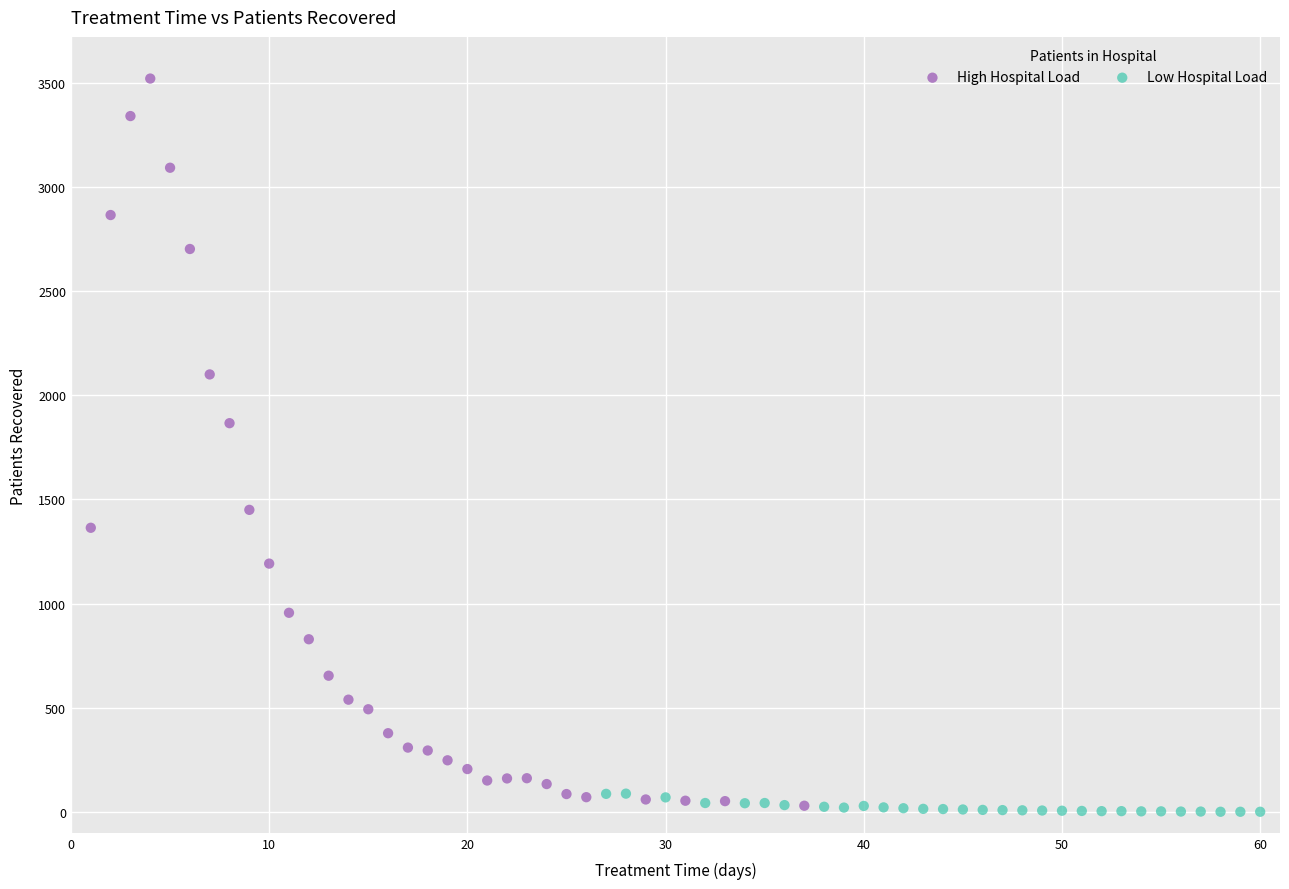

Which series has the widest spread of Y values?

High Hospital Load